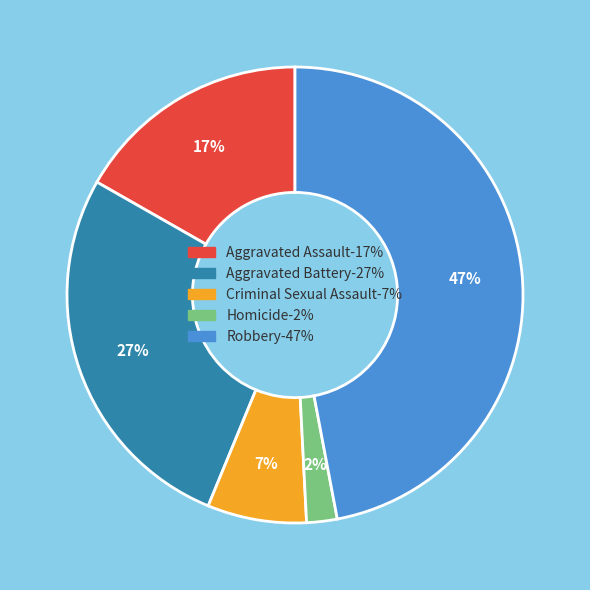

Approximately how many times larger is the value at Aggravated Battery compared to Robbery?

0.6